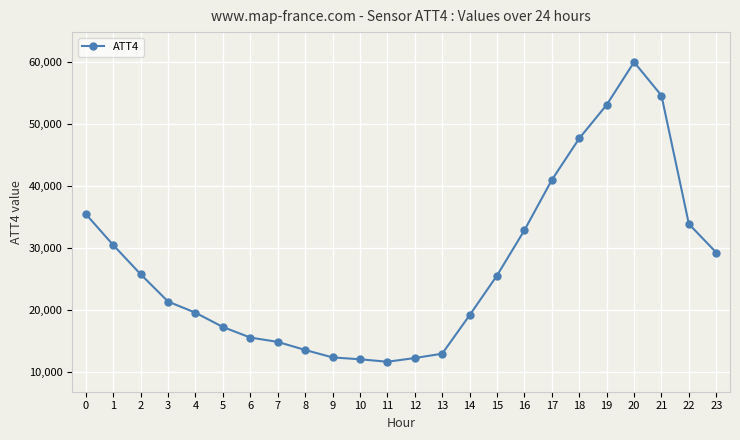

What is the difference between the values at 6 and 2?

10200